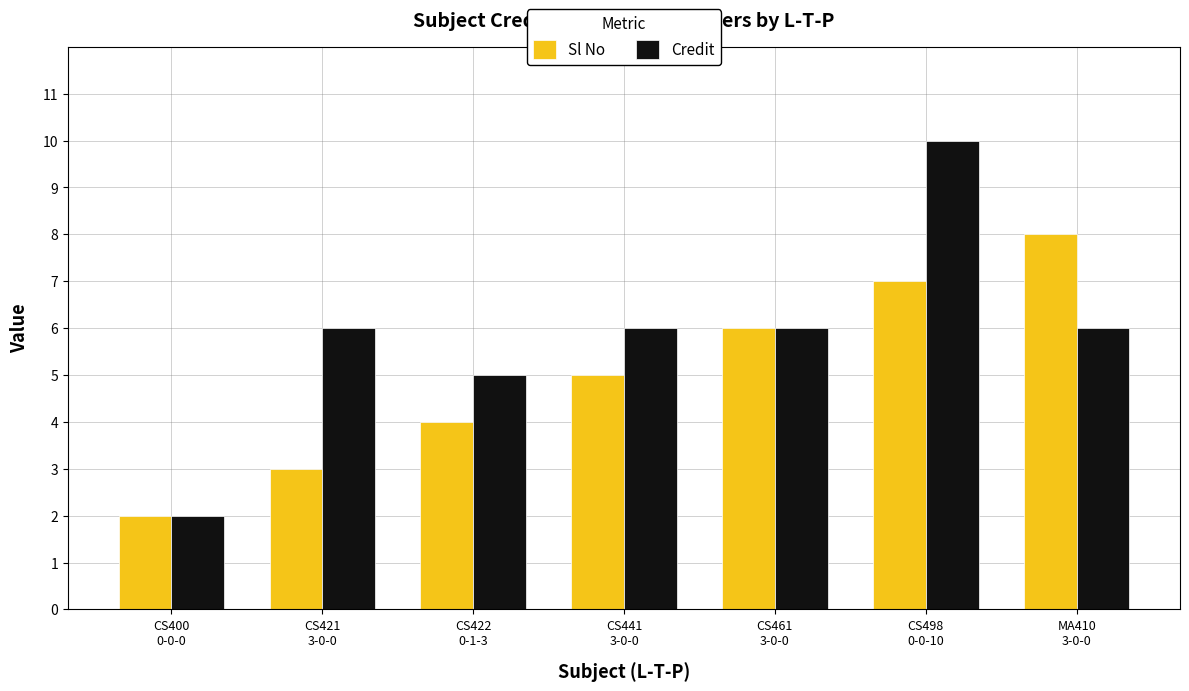

Which series changed the most between CS421
3-0-0 and CS441
3-0-0?

Sl No